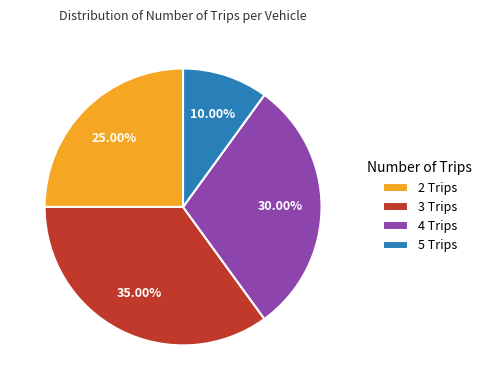

To the nearest percent, what is the average slice percentage?

25%